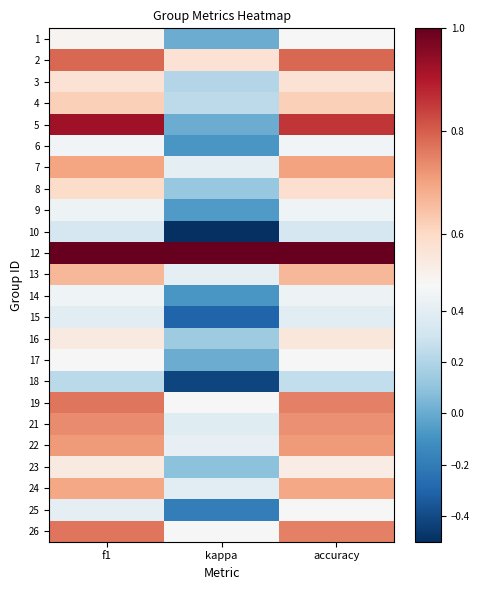

Which series has the widest spread of values?

5